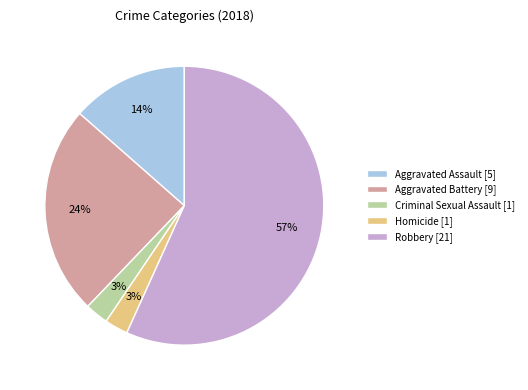

To the nearest percent, what is the combined percentage of Robbery [21] and Criminal Sexual Assault [1]?

59%